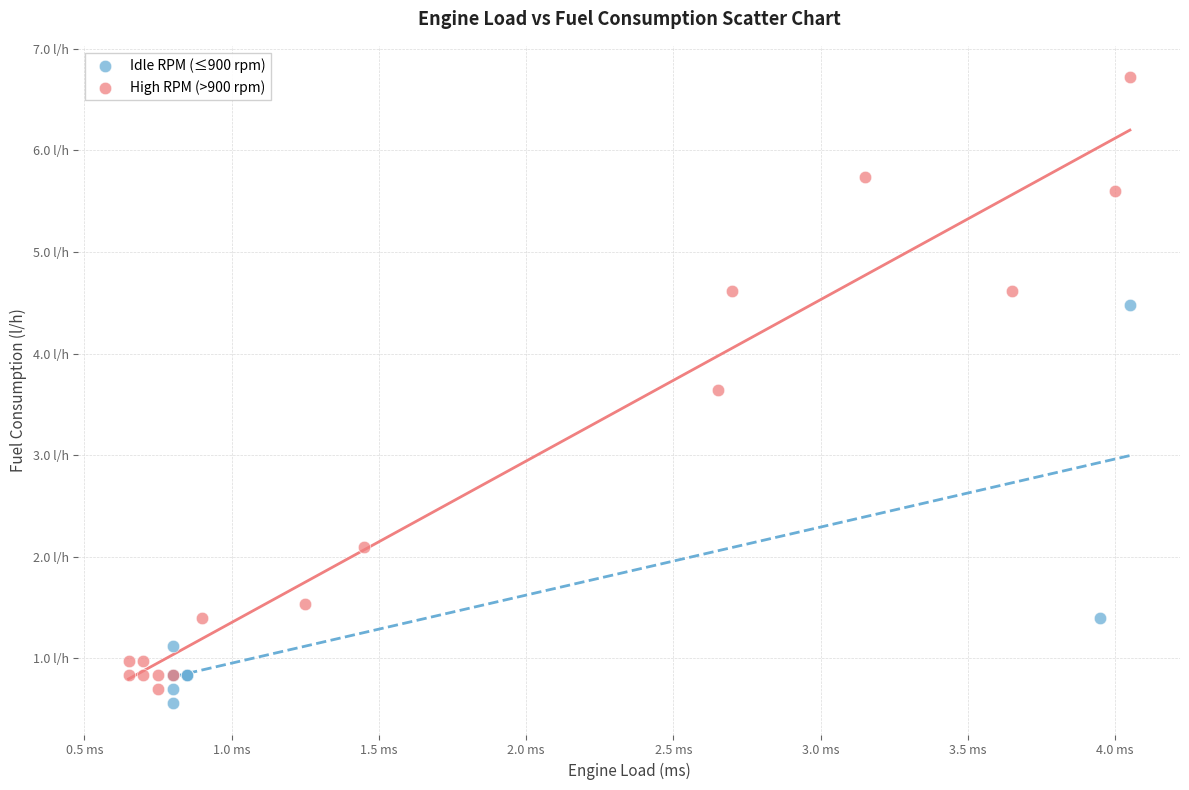

What are all the series names shown in the legend?

Idle RPM (≤900 rpm), High RPM (>900 rpm)